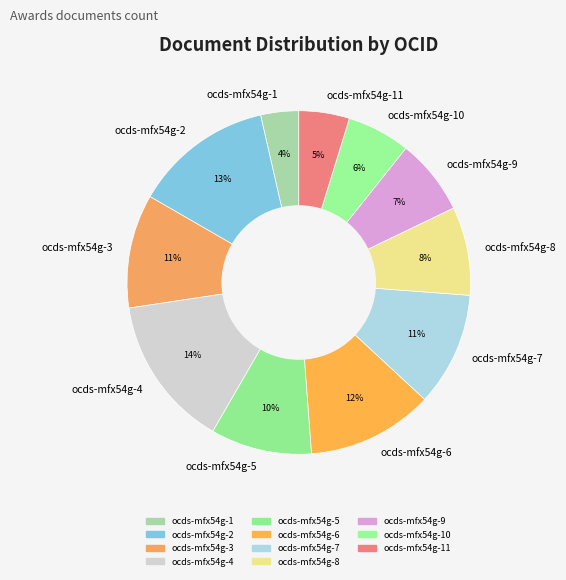

How many segments does this pie chart have?

11